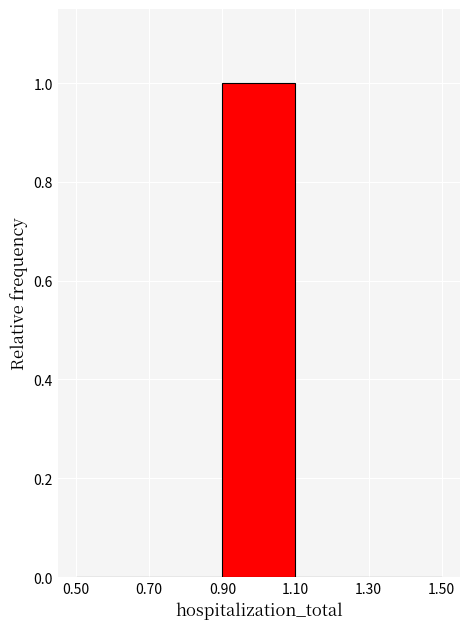

Reading left to right, list every bar in this chart as the range it spans on the x-axis followed by its height. The values are not printed on the chart, so give them approximately, as read against the axis.

0.50 to 0.70: 0
0.70 to 0.90: 0
0.90 to 1.10: 1
1.10 to 1.30: 0
1.30 to 1.50: 0